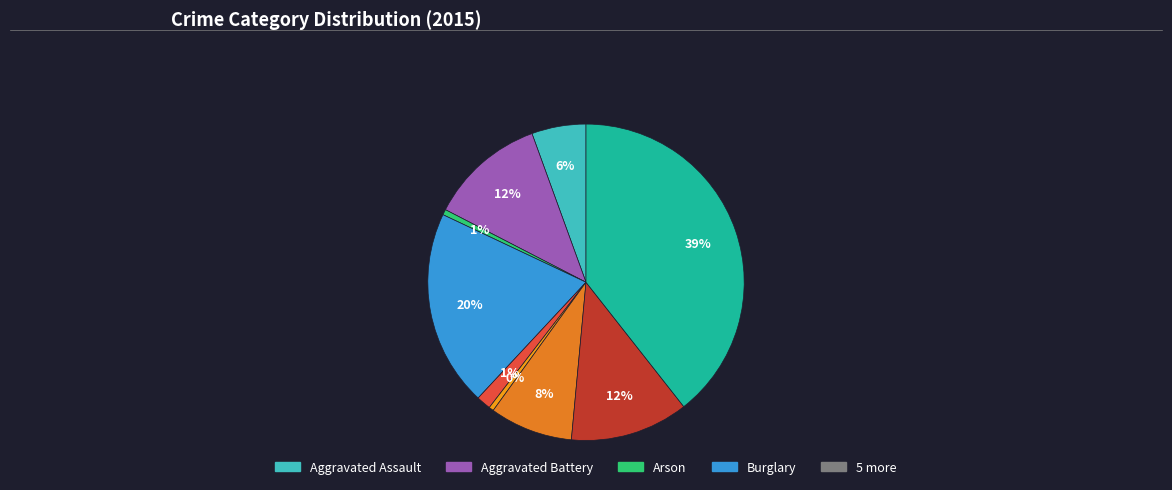

How many segments does this pie chart have?

9